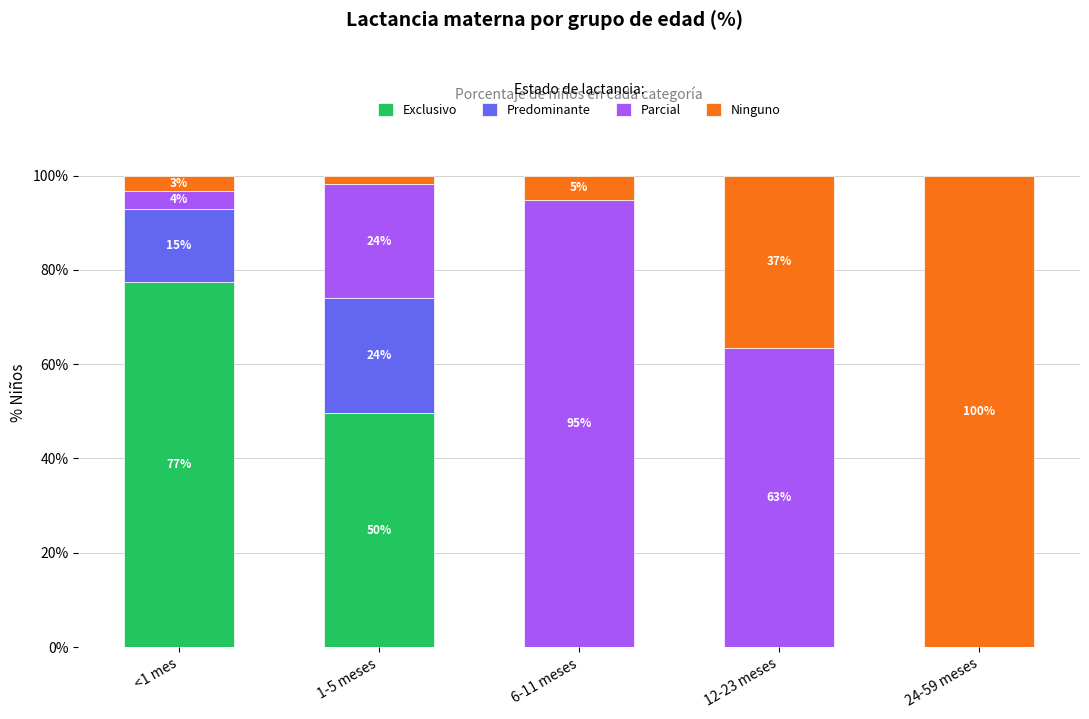

Are the bars grouped side by side (vs. stacked)?

No